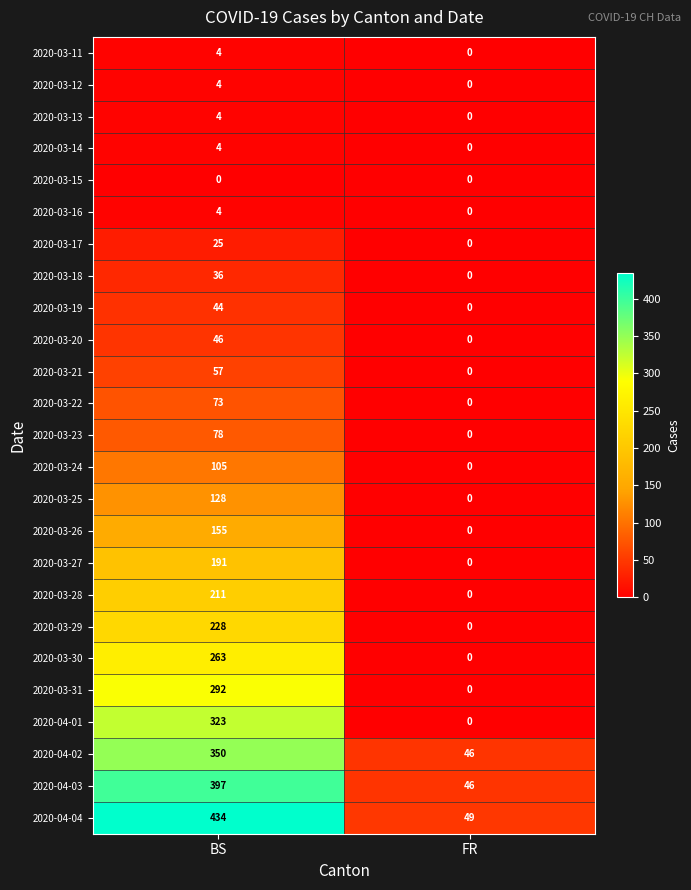

Which category has the lowest value in the 2020-04-03 series?

FR